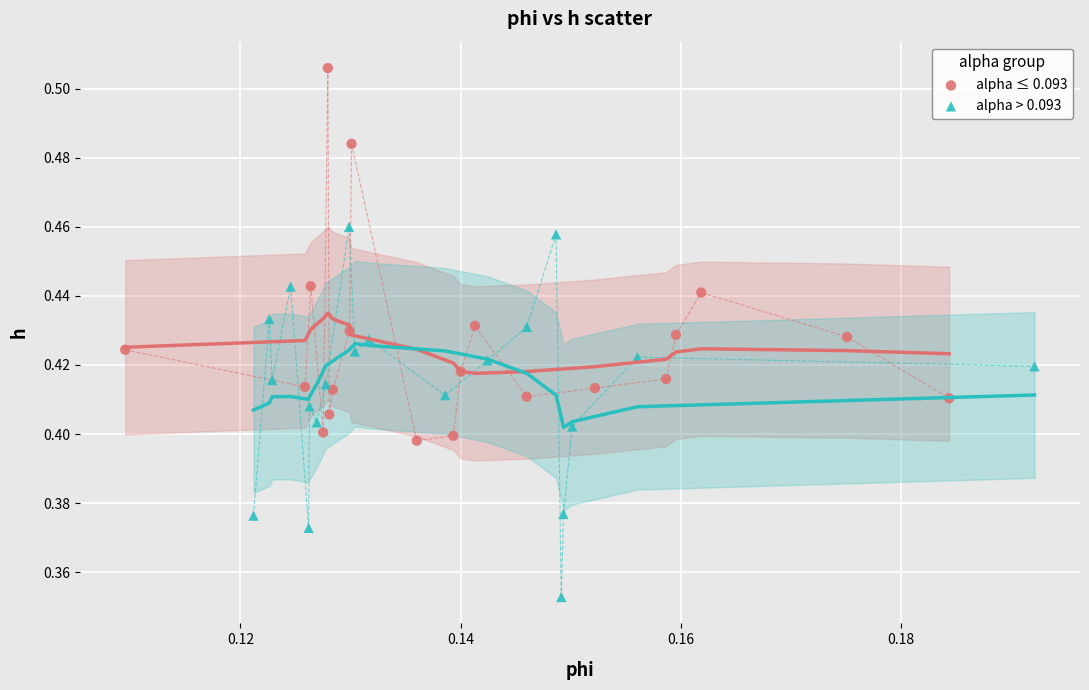

Which series contains the lowest Y value?

alpha > 0.093